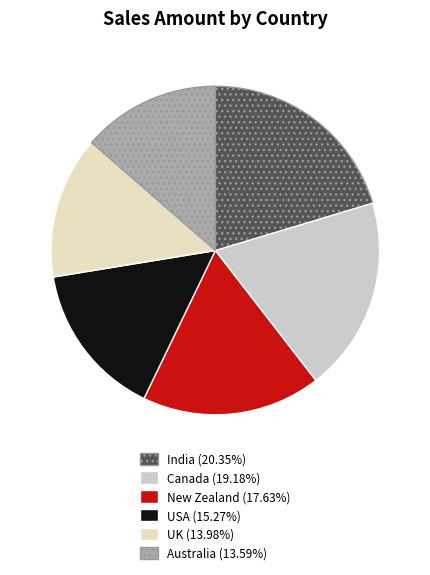

Rank the categories by value from highest to lowest.

India, Canada, New Zealand, USA, UK, Australia